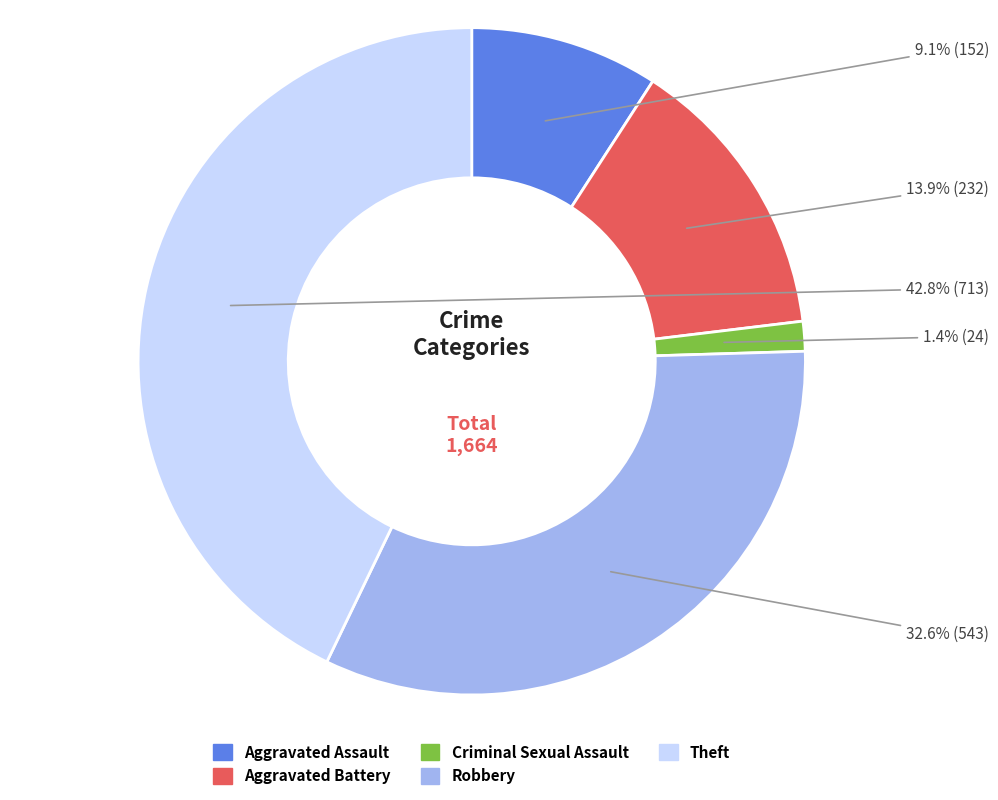

Is Aggravated Assault the majority of the pie?

No